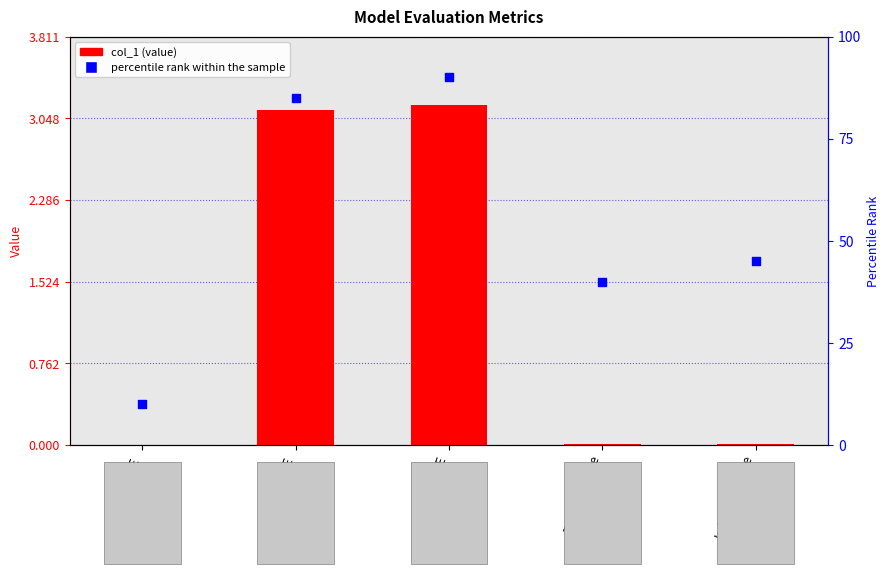

Which series contains the highest Y value?

percentile rank within the sample